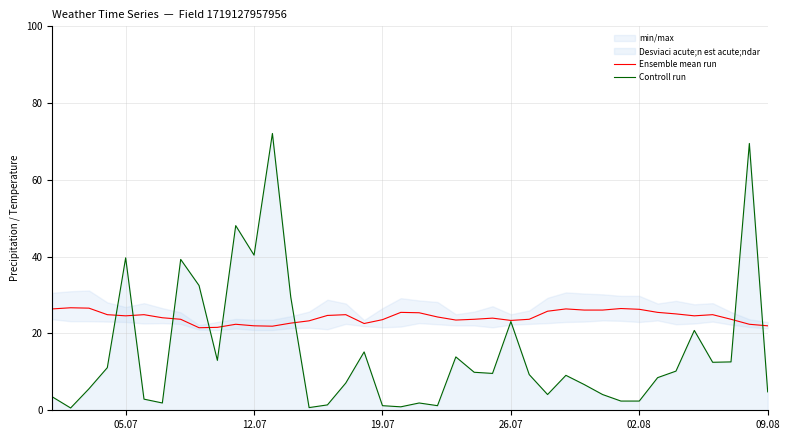

What is the minimum value for Ensemble mean run?

21.5